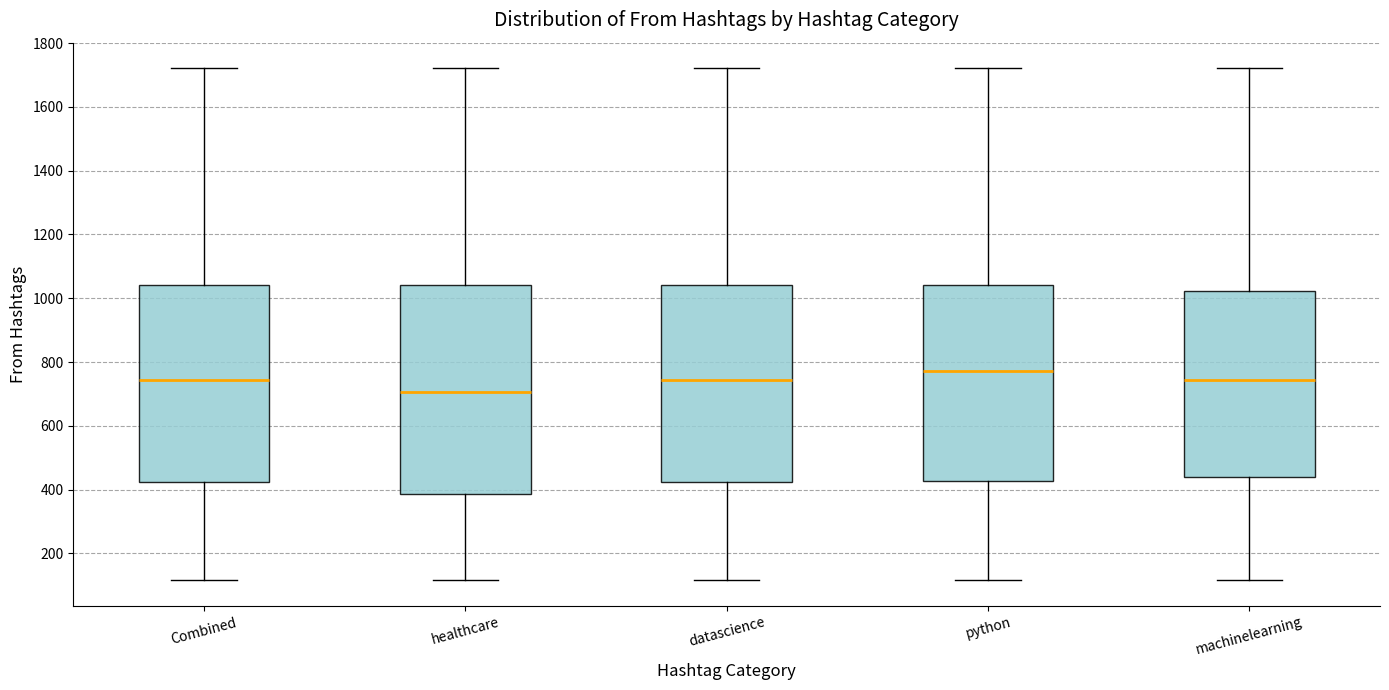

Reading left to right, read every box against the y-axis: the position of its median line, the range the box covers, and the ends of its whiskers. The values are not printed on the chart, so give them approximately, as read against the axis.

Combined: median 740, box 420 to 1040, whiskers 120 to 1720
healthcare: median 700, box 380 to 1040, whiskers 120 to 1720
datascience: median 740, box 420 to 1040, whiskers 120 to 1720
python: median 780, box 420 to 1040, whiskers 120 to 1720
machinelearning: median 740, box 440 to 1020, whiskers 120 to 1720